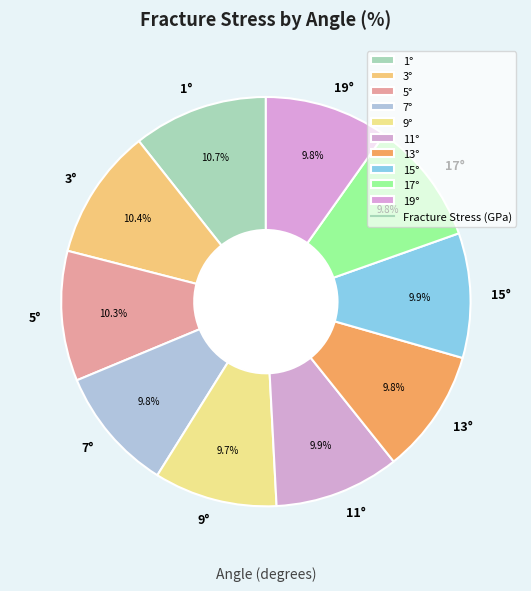

Count the number of slices in the pie.

10